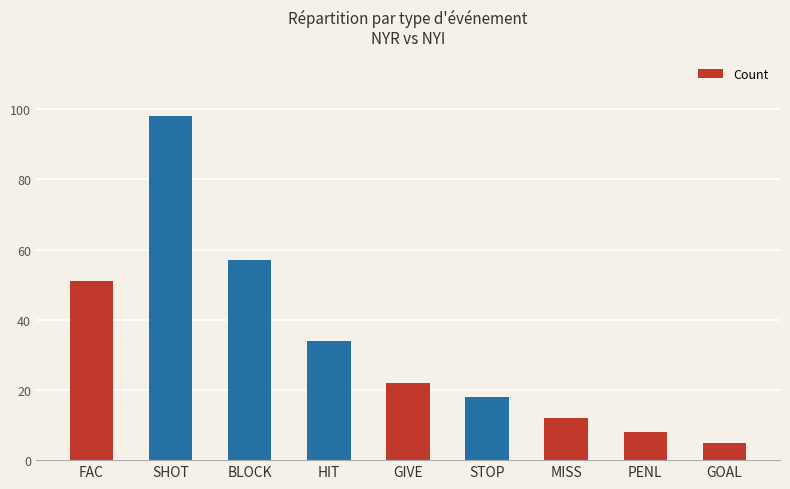

True or false: the data shows 14 at PENL.

False